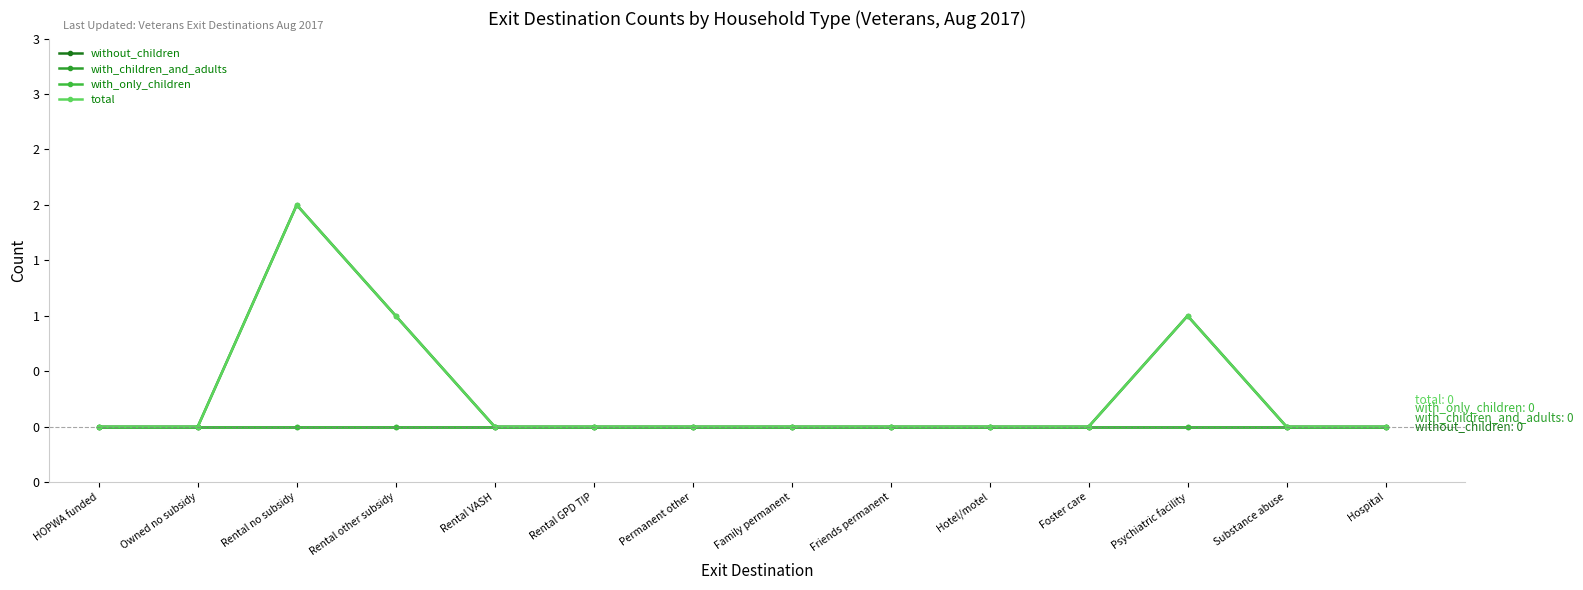

Between Owned no subsidy and Psychiatric facility, which is larger?

Psychiatric facility